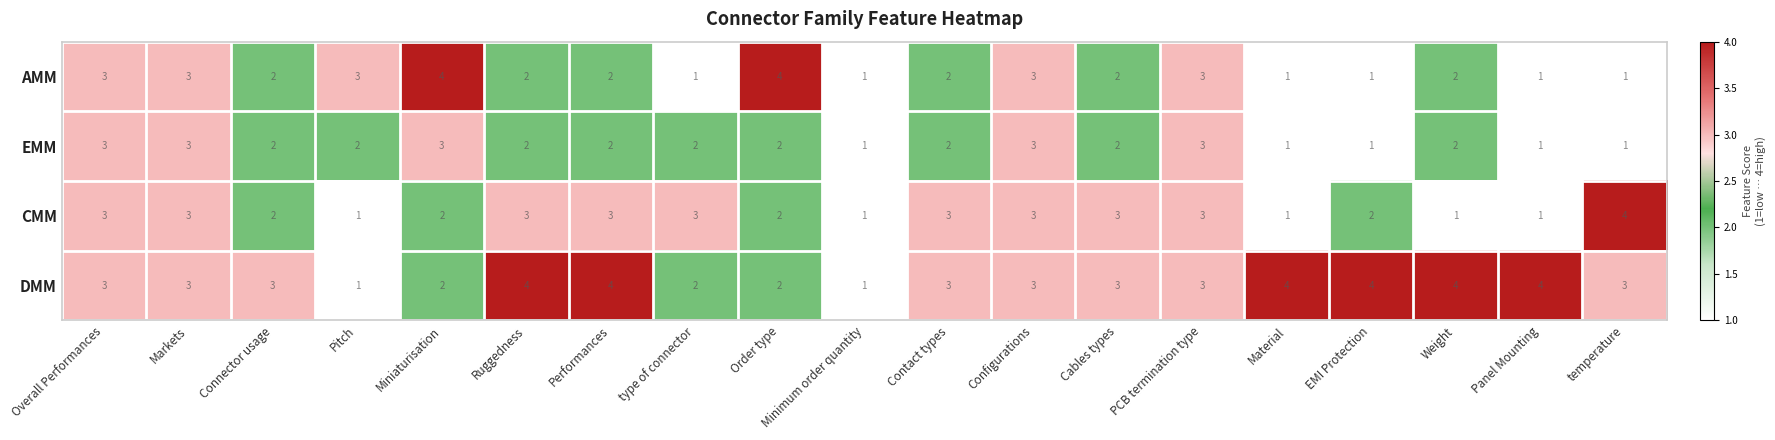

Count the EMM values in the range 1 to 3.

19